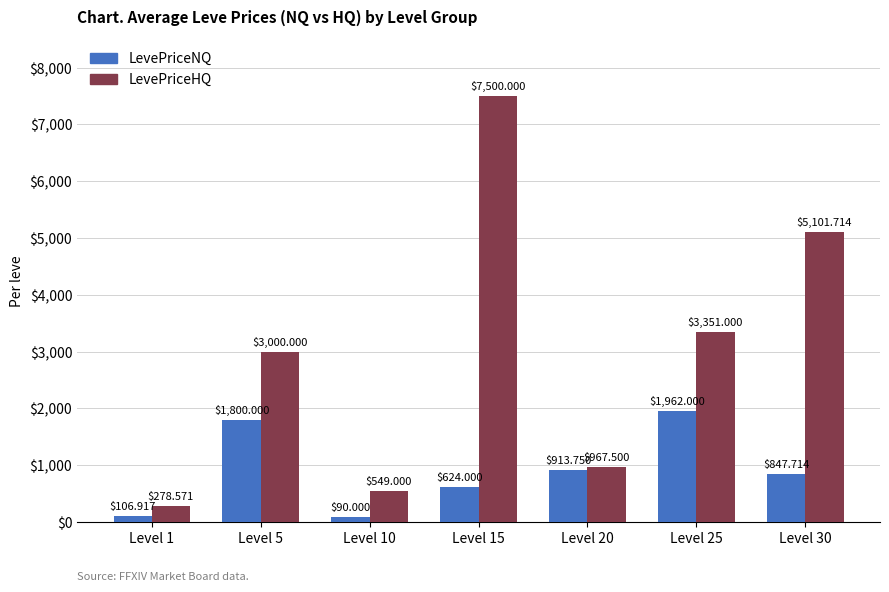

Reading right to left, list all the values displayed in this chart.

LevePriceNQ: 847.7	1962.0	913.8	624.0	90.0	1800.0	106.9
LevePriceHQ: 5101.7	3351.0	967.5	7500.0	549.0	3000.0	278.6